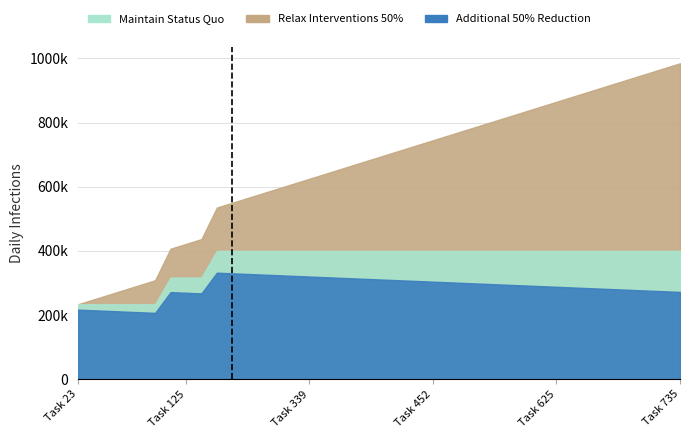

How many lines are shown in the chart?

3